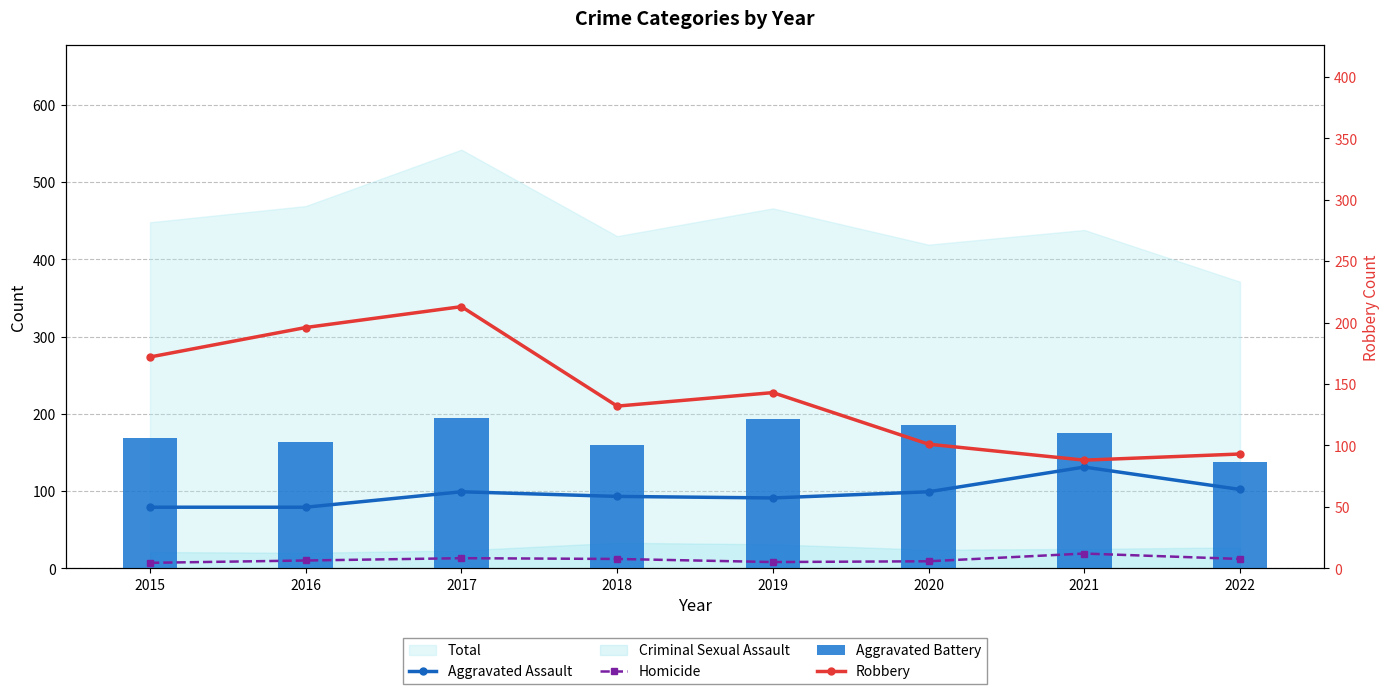

At which category is the sum across all series the highest?

2017